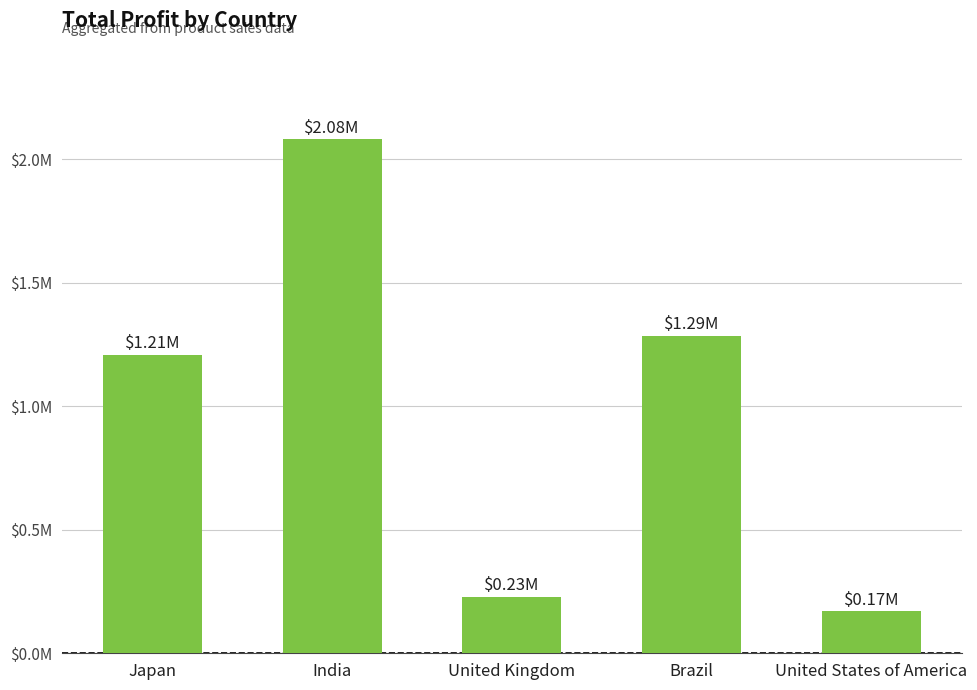

What is the change in value from Japan to Brazil?

+0.1